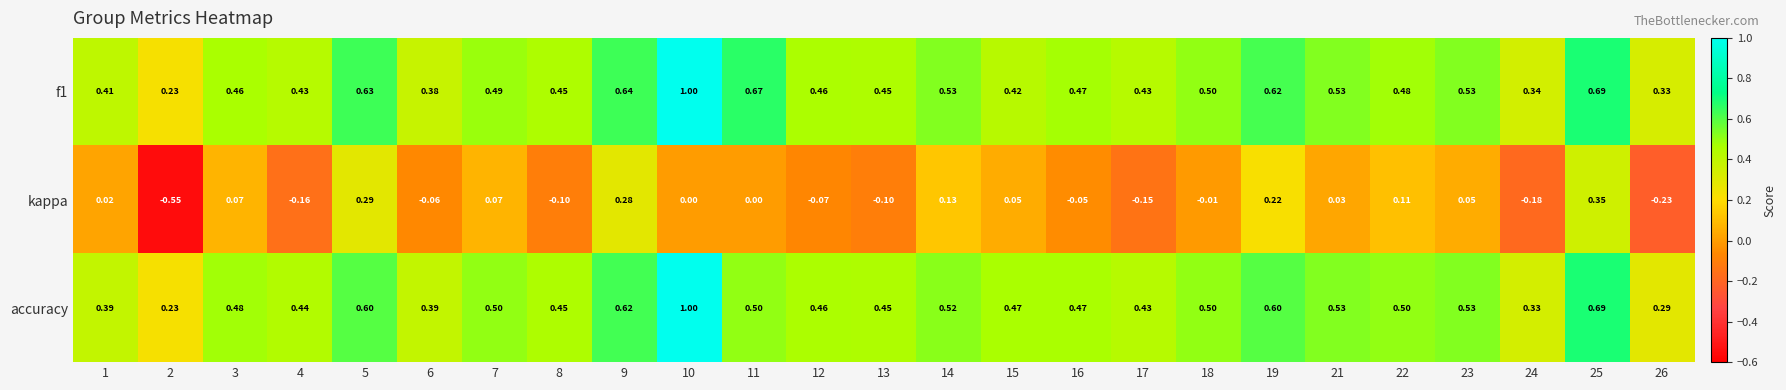

Which series has the largest range (max minus min)?

kappa